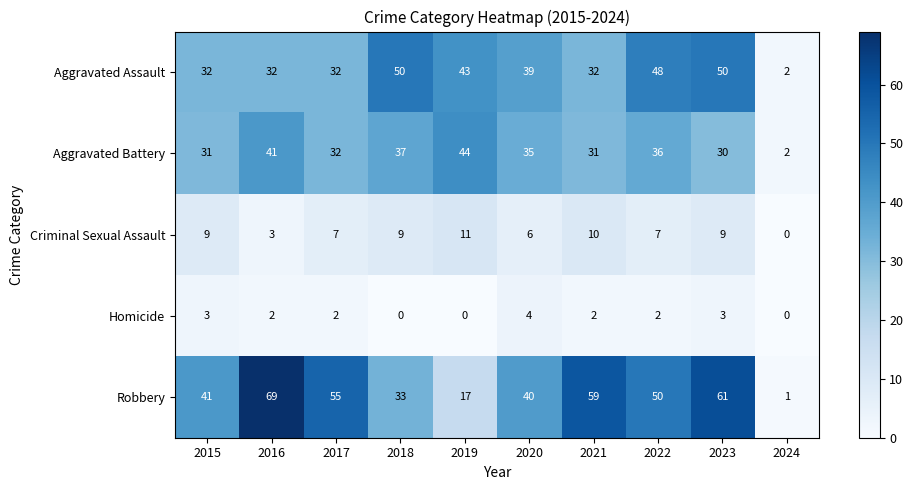

True or false: Aggravated Battery has a value of 32 at 2017.

True